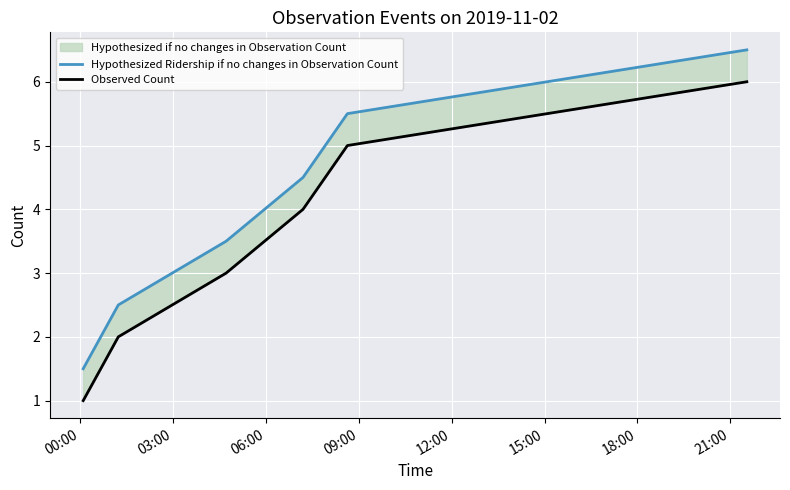

What position from the left is 12:00?

5